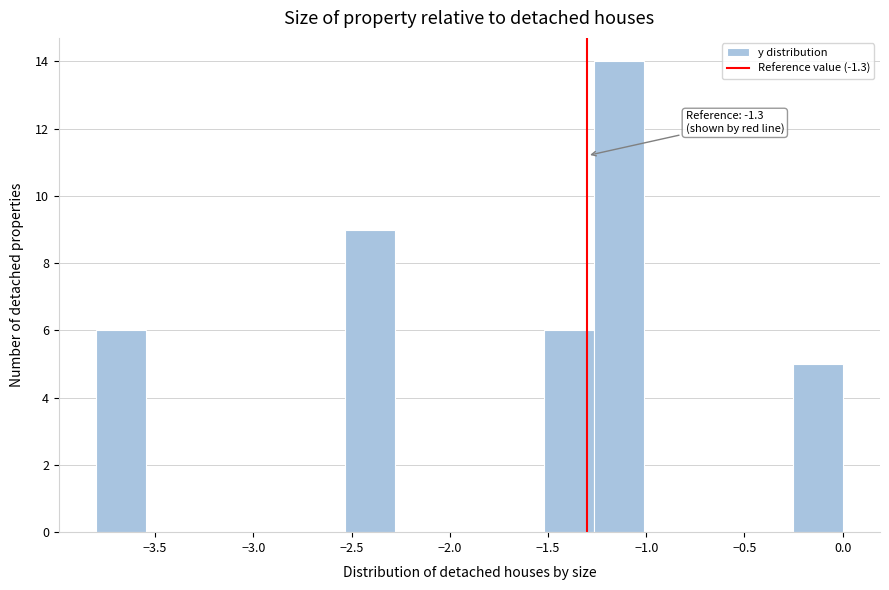

Over which range of the x-axis is the bar tallest?

-1.25 to -1.00